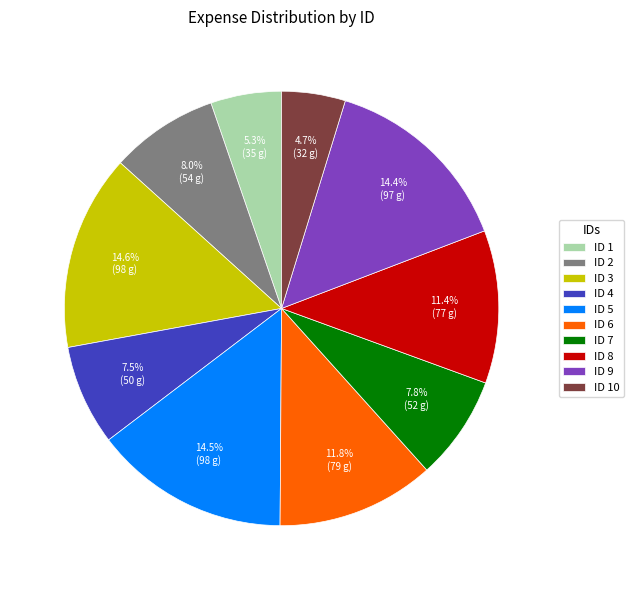

What percentage do ID 5 and ID 8 together represent?

25.9%